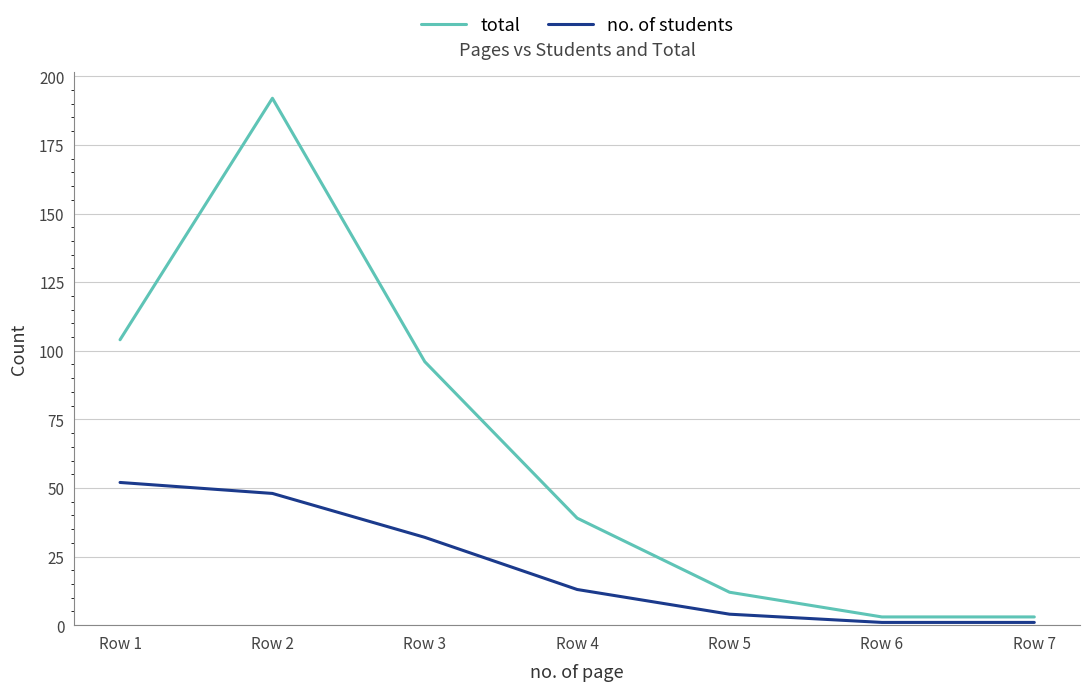

What is the greatest value displayed?

192